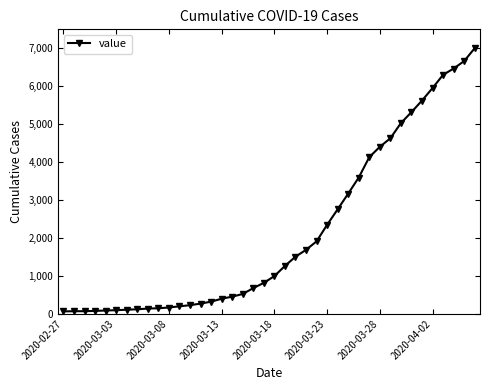

What is the average value?

2144